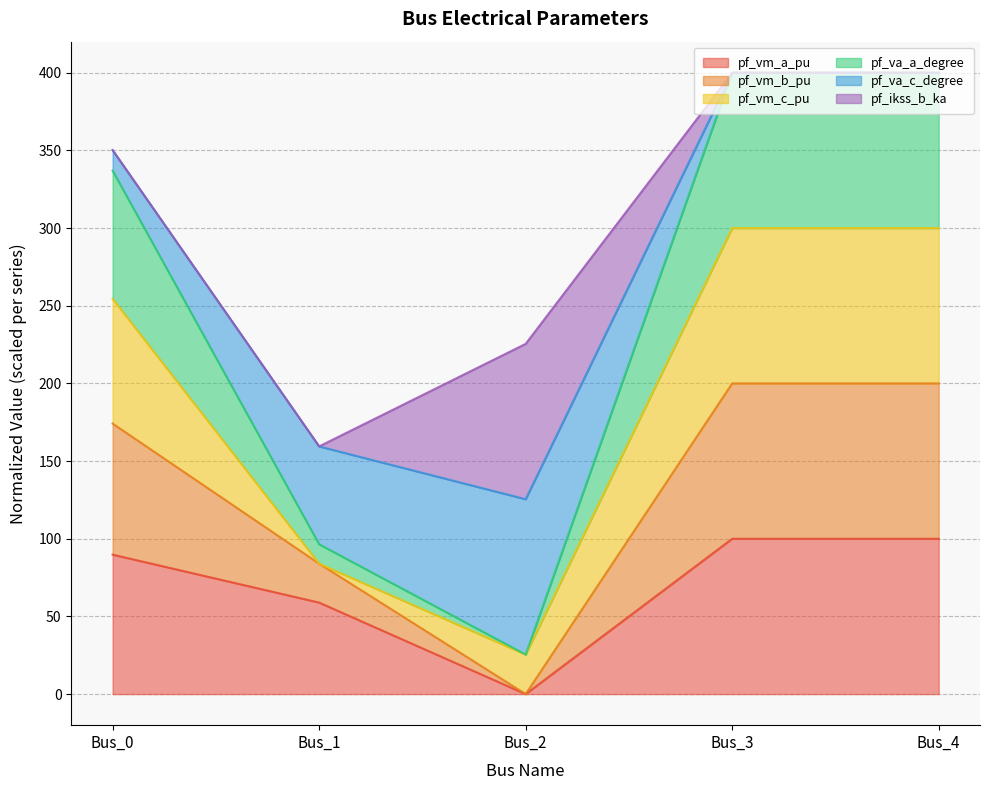

What is the total value across all series at Bus_3?

400.0